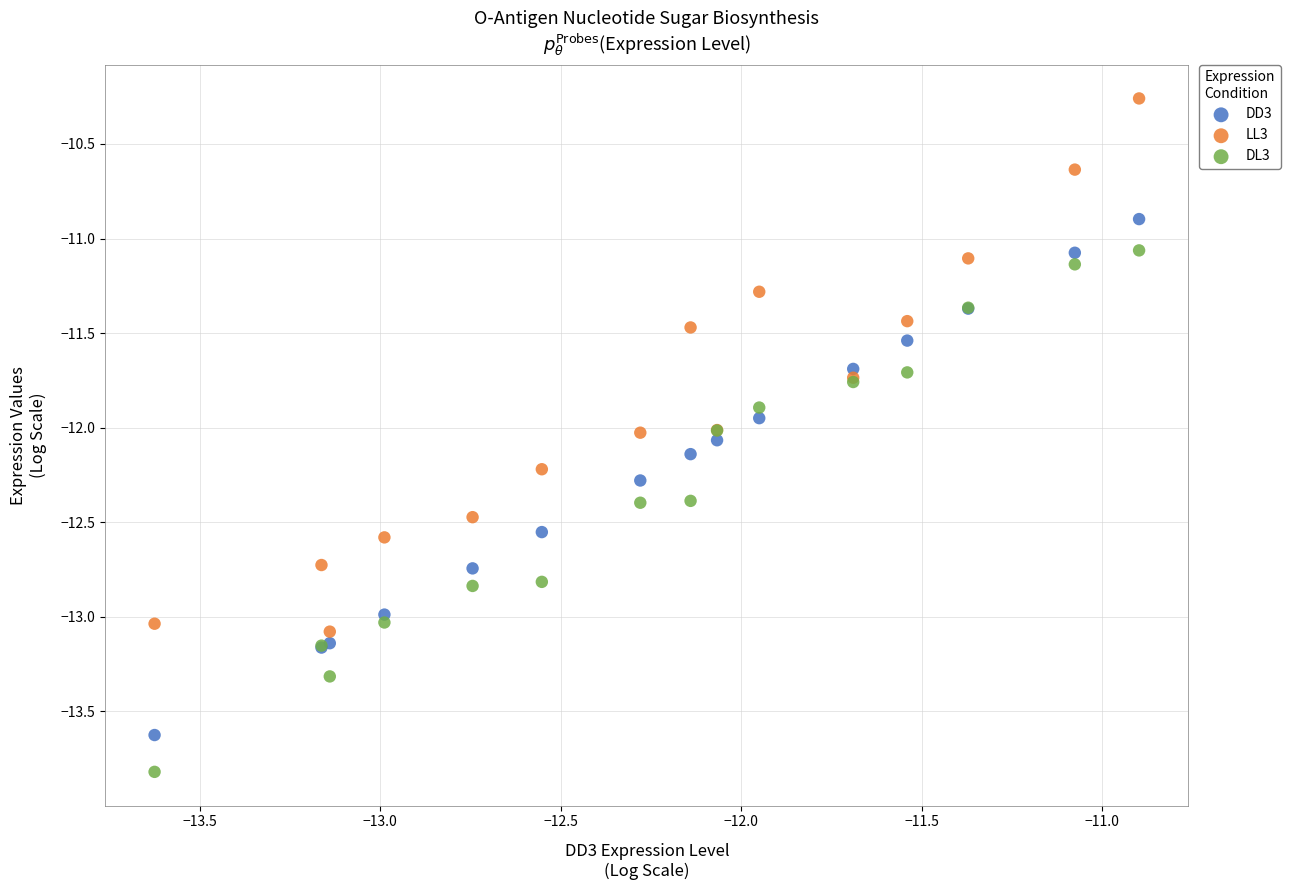

Which series contains the lowest Y value?

DL3